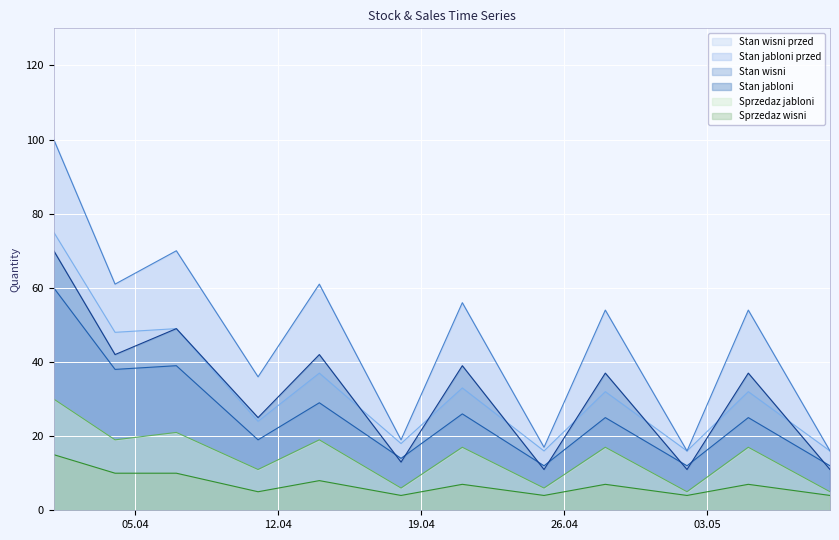

What is the maximum value shown in the chart?

100